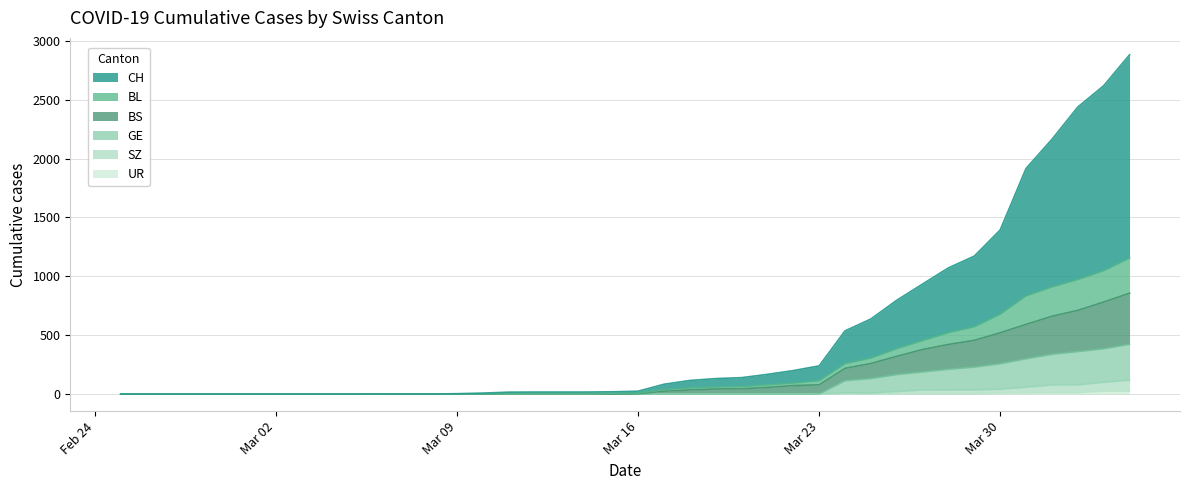

How many series are shown in this chart?

6